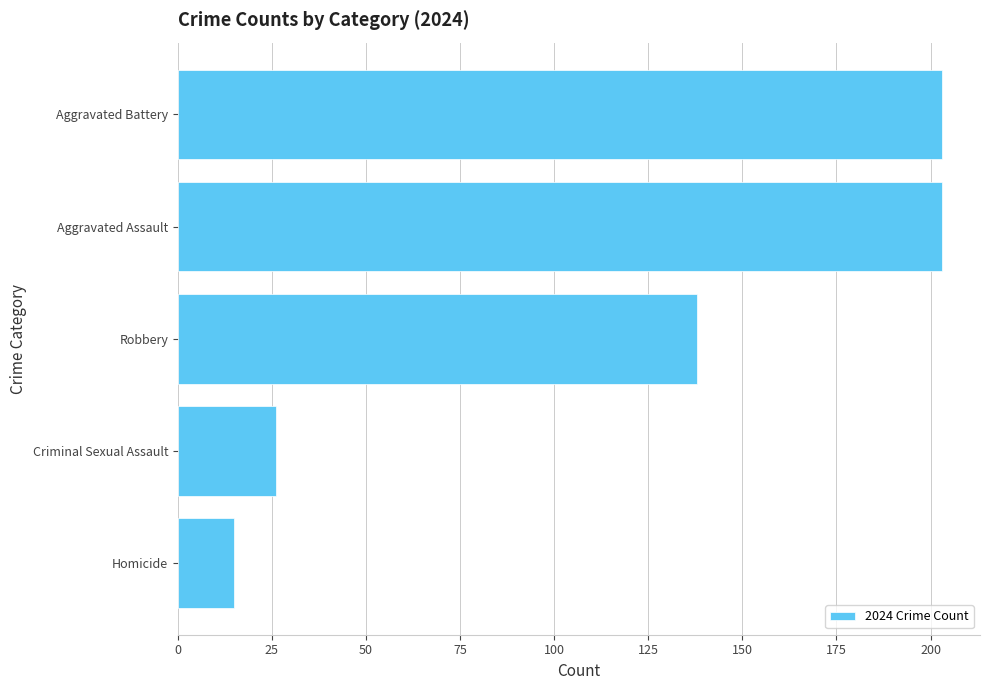

What is the smallest value displayed?

15